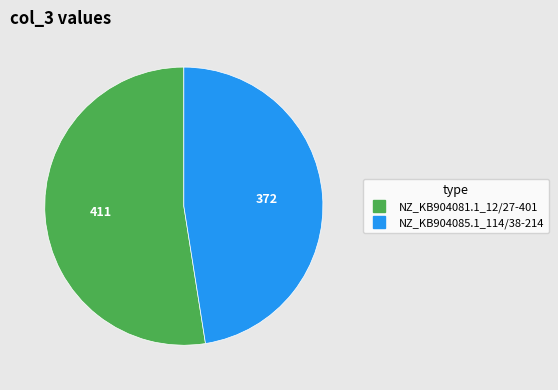

Is it true that NZ_KB904085.1_114/38-214 is 41% of the pie?

False